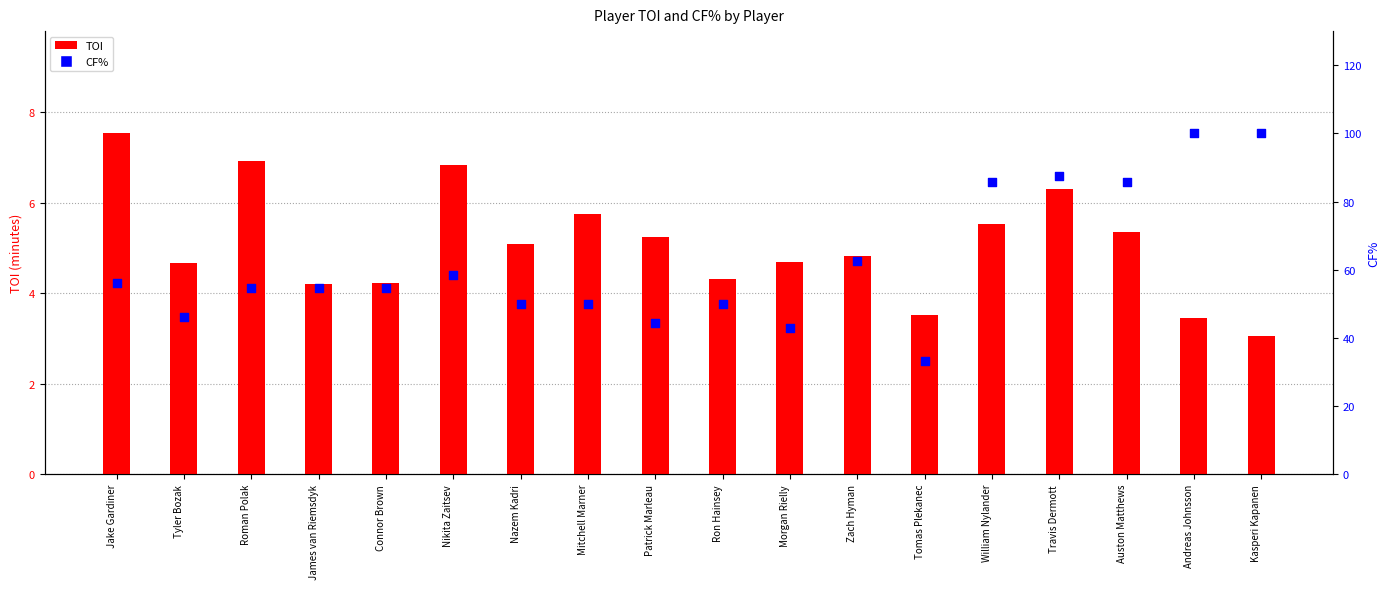

What are all the series names shown in the legend?

TOI, CF%